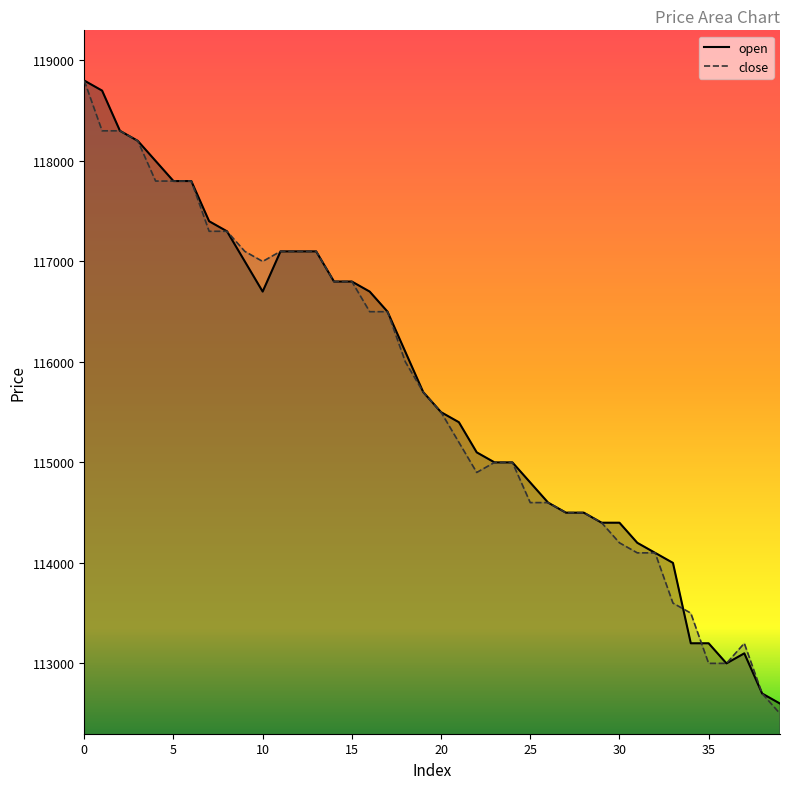

Between 15 and 24, which is larger?

15